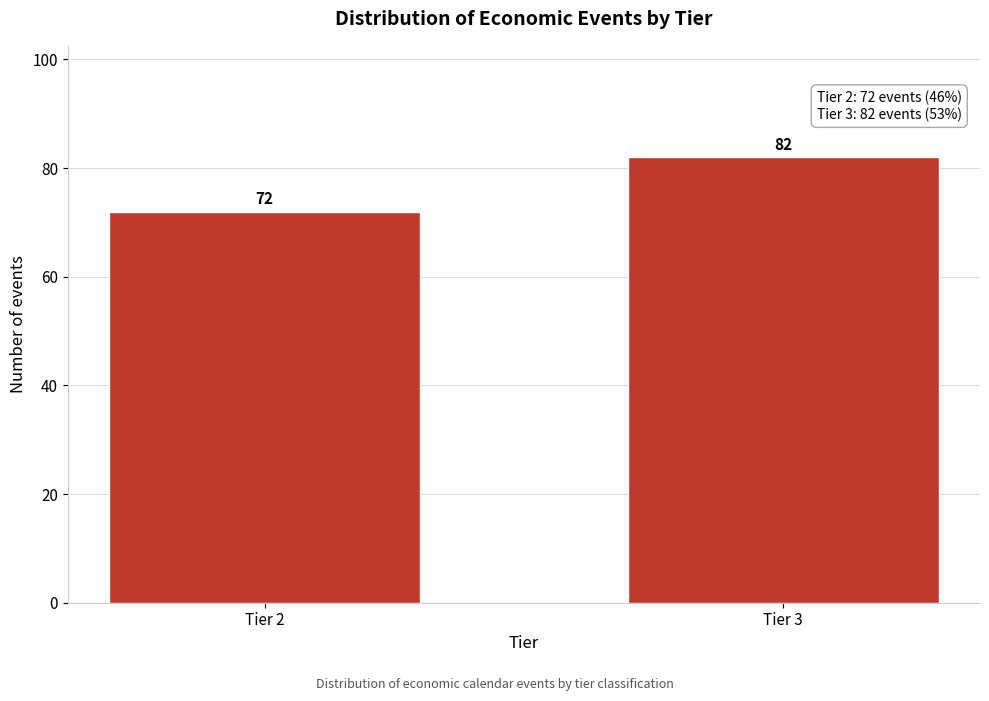

Reading left to right, extract all data points from this chart.

72	82